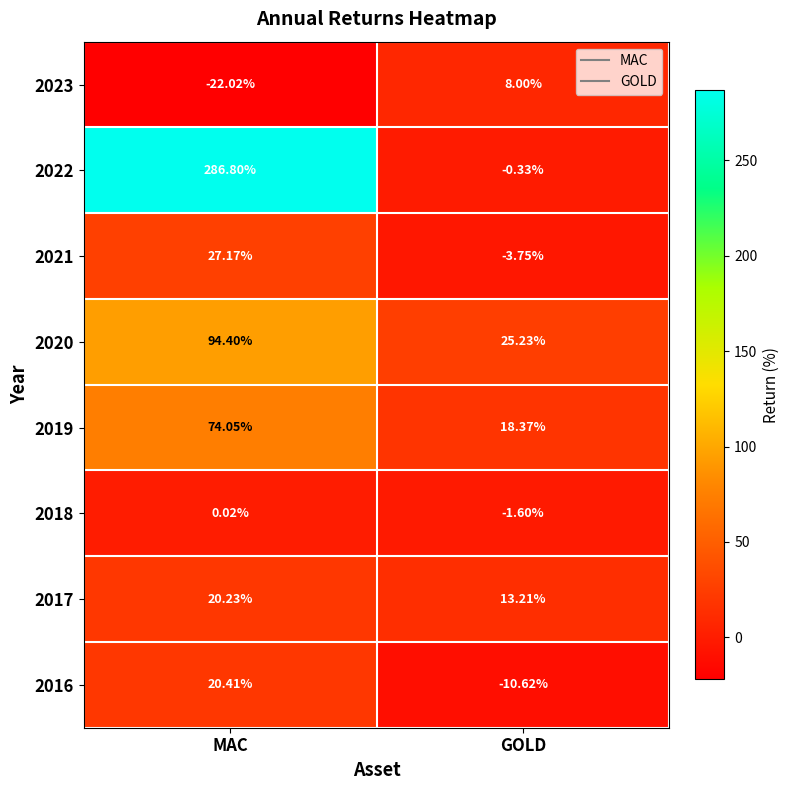

Count the number of categories in the chart.

2